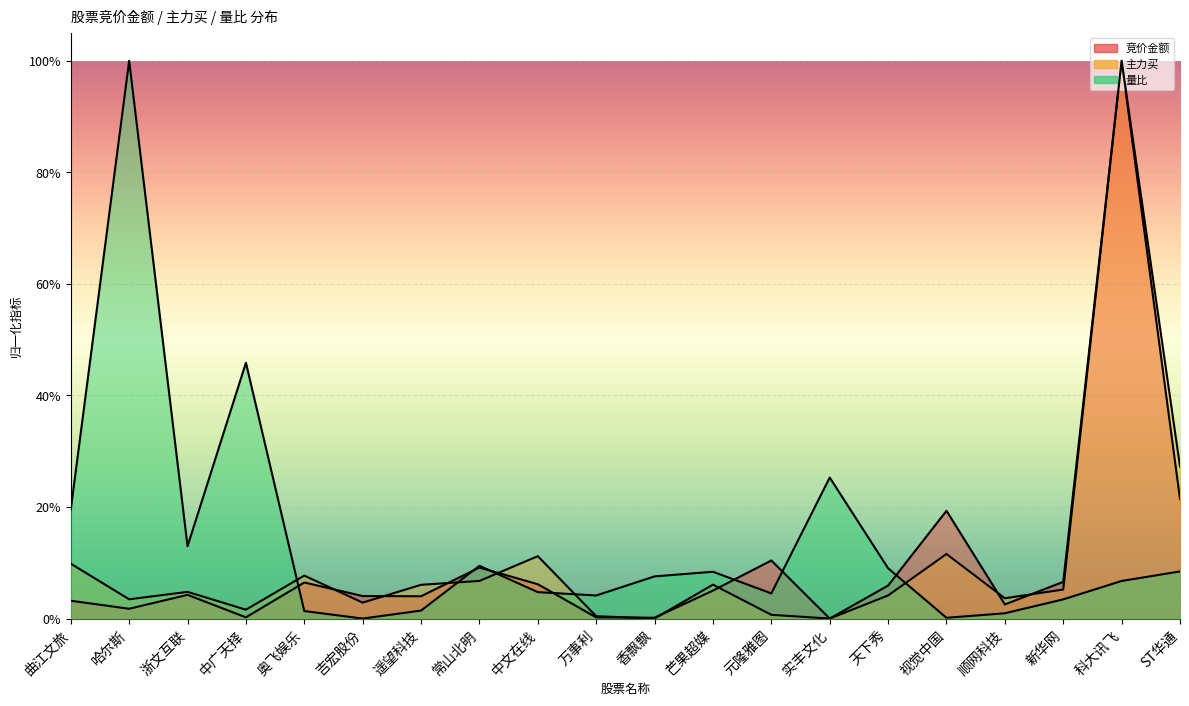

How many values in 竞价金额 are above zero?

19